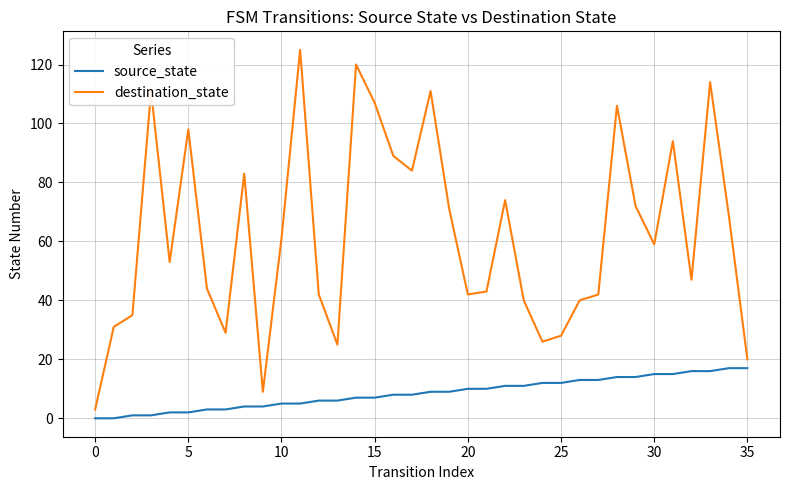

What is the difference between the maximum and minimum values in the source_state series?

17